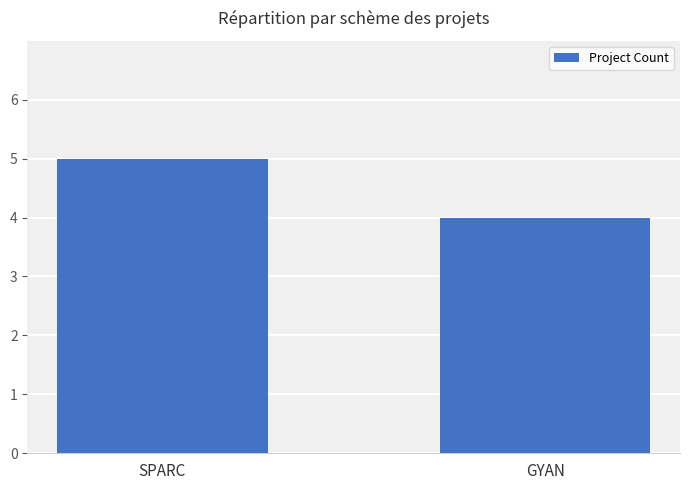

What value does the data have at GYAN?

4